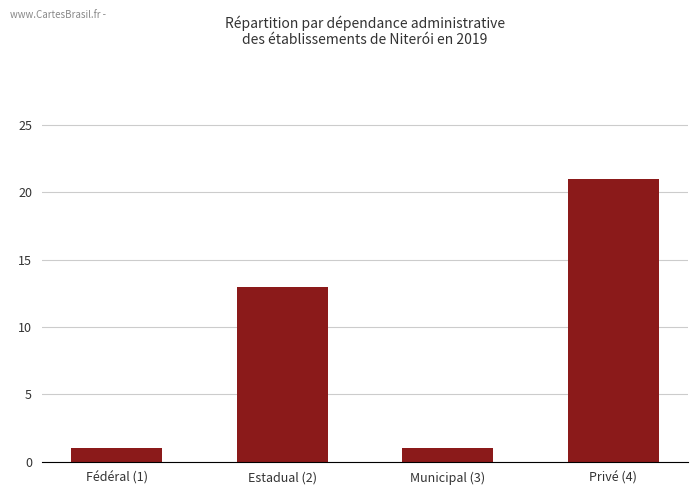

What is the minimum value shown in the chart?

1